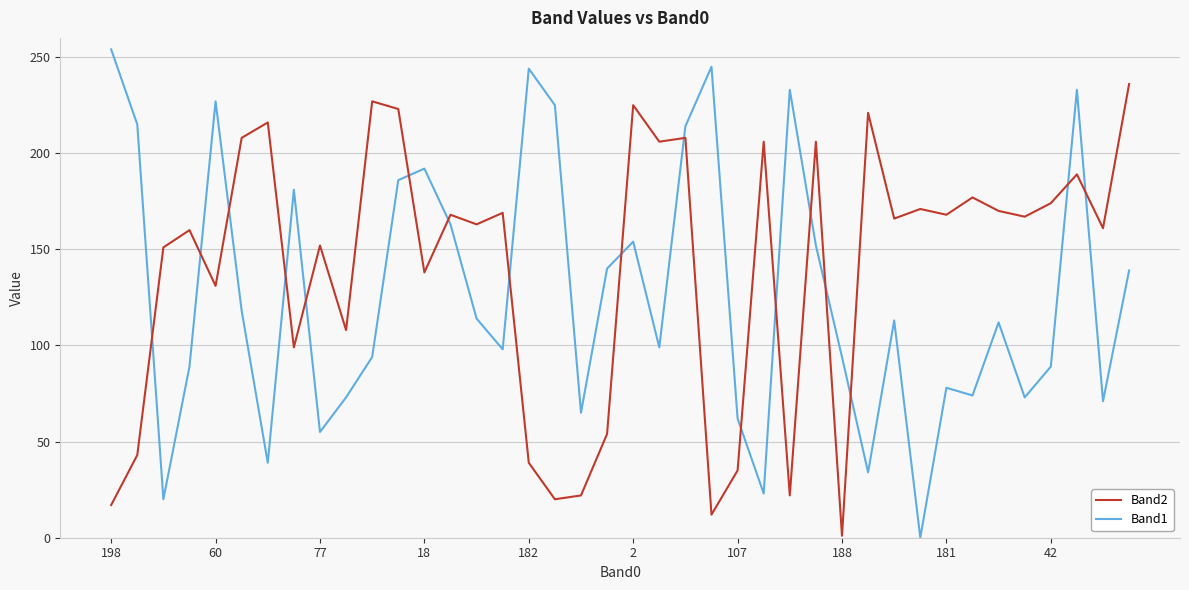

List the series in order of their overall mean, lowest first.

Band1, Band2